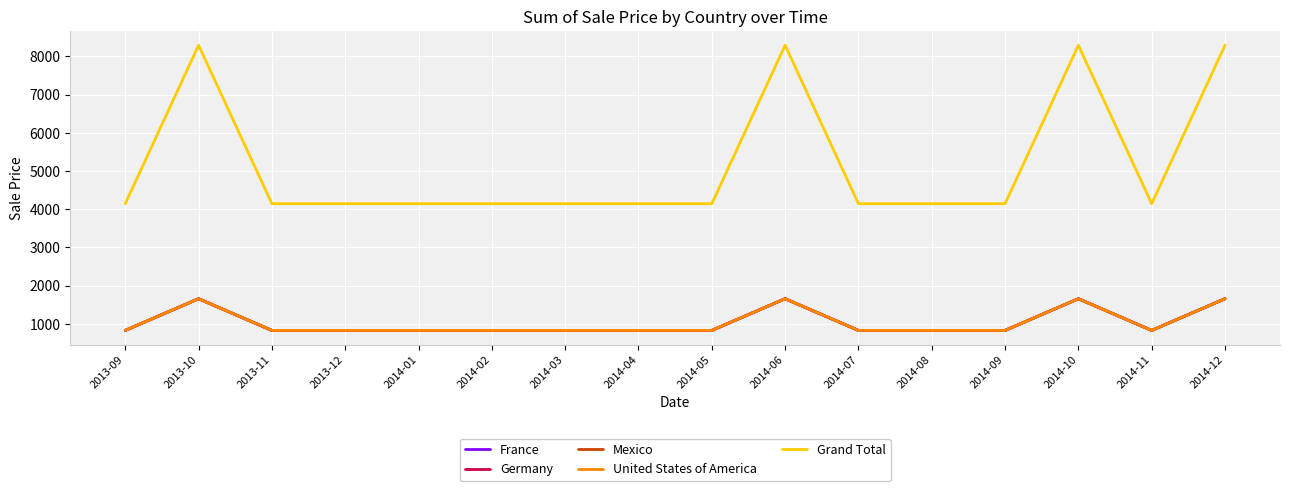

Which series changed the most between 2013-11 and 2014-08?

France